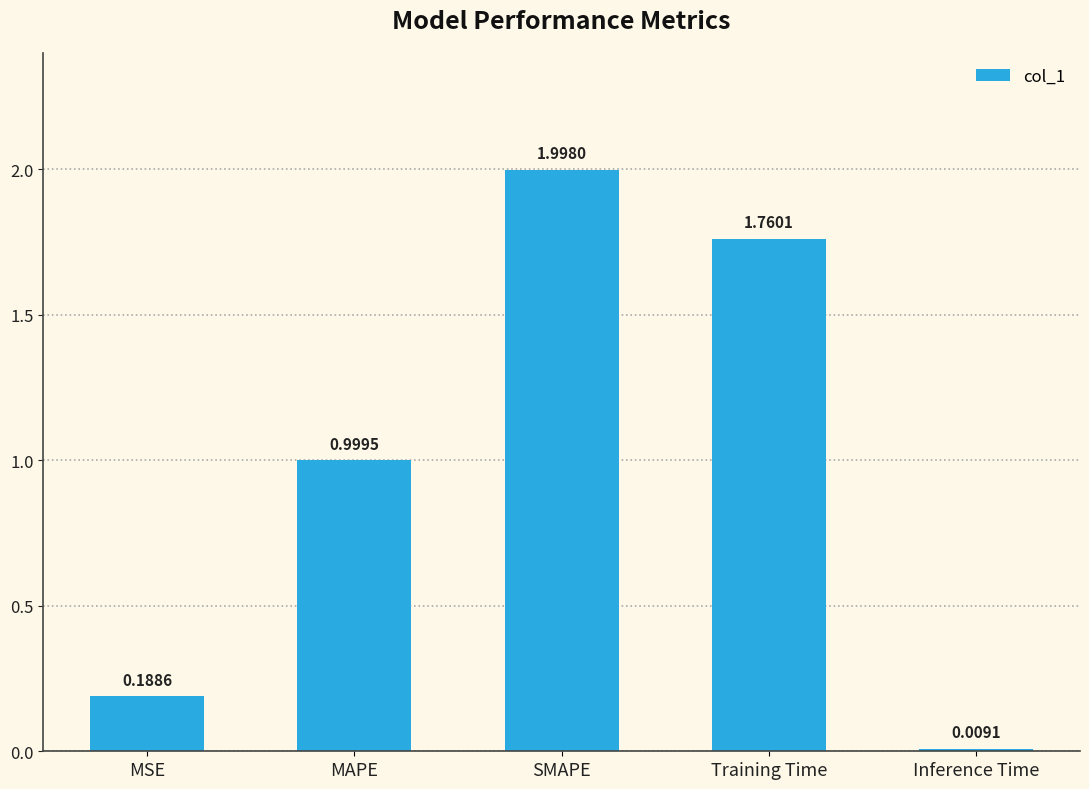

How many bars are there in total?

5